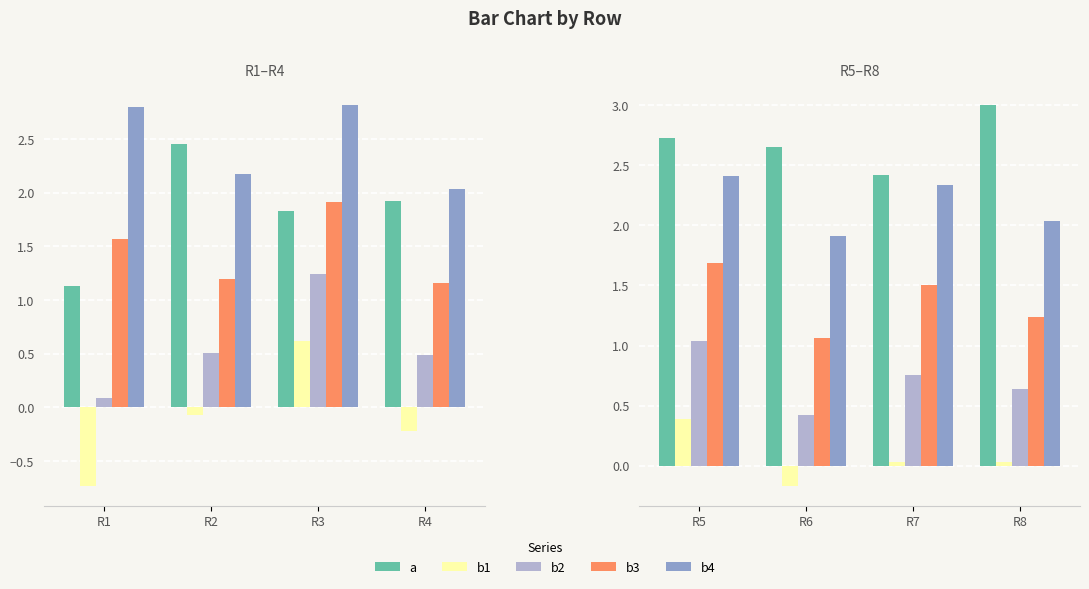

What is the maximum value for a?

3.0